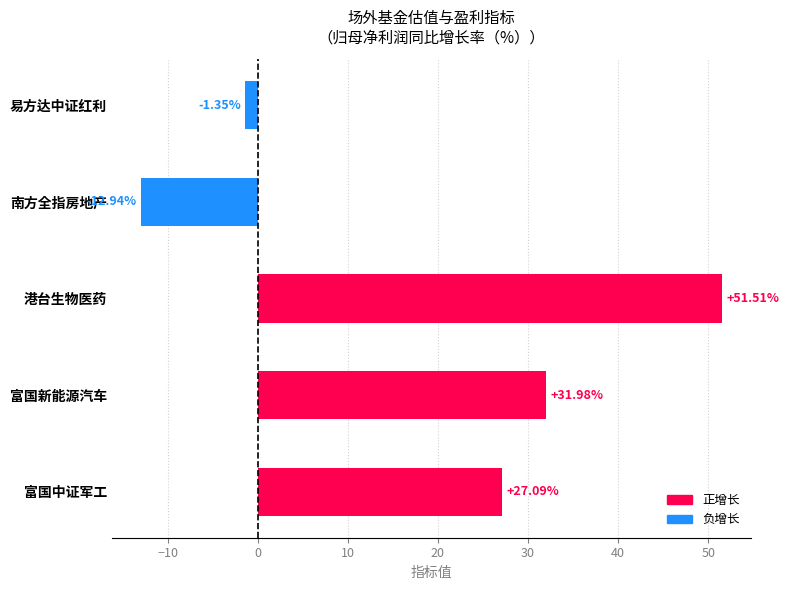

What is the difference between the second highest and second lowest values?

33.3